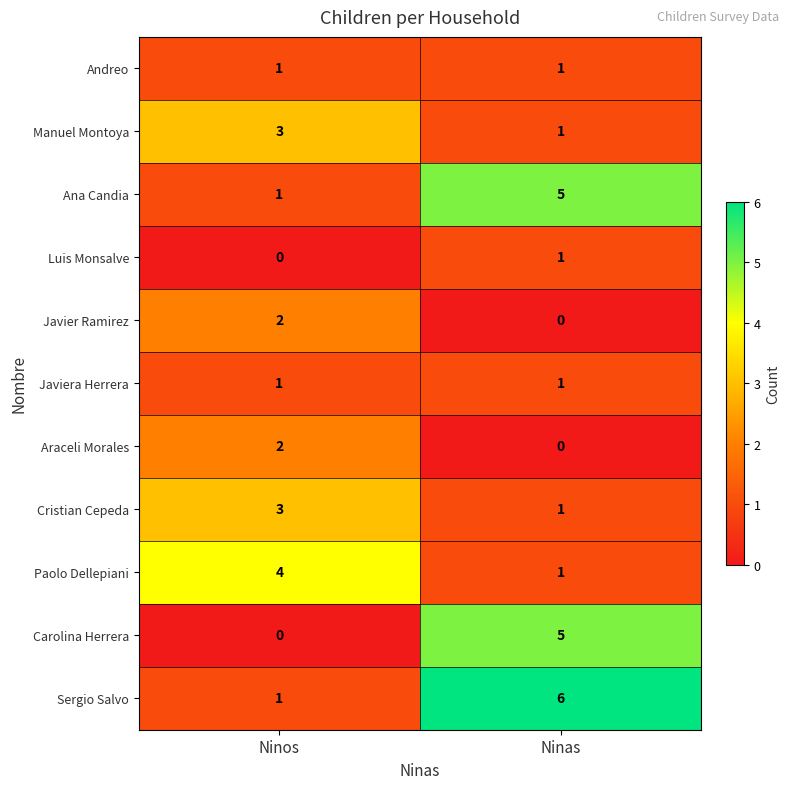

Which series has the largest total across all categories?

Sergio Salvo